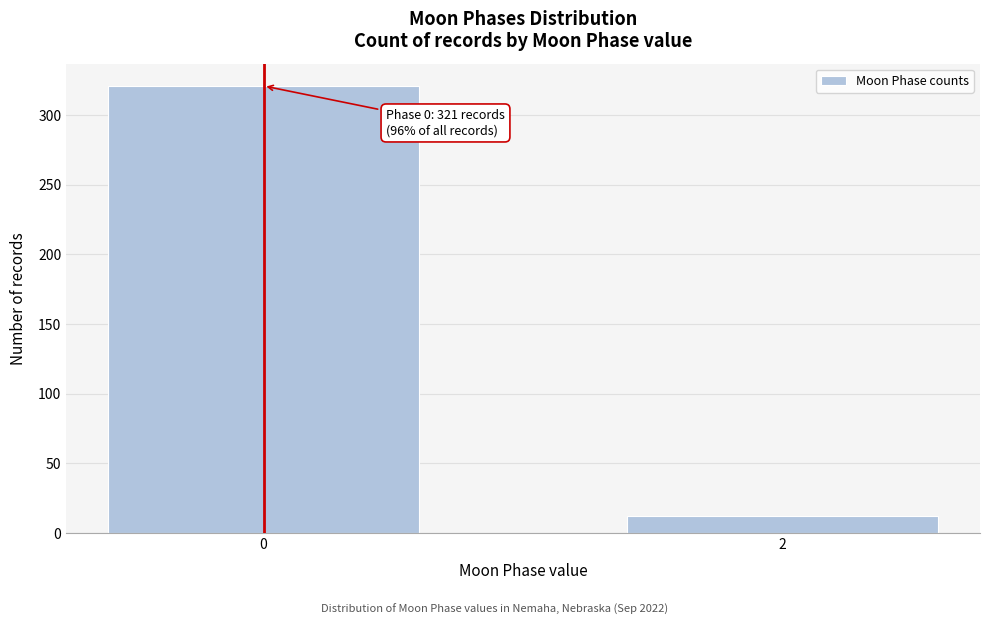

Reading left to right, extract all data points from this chart.

0=321	2=12